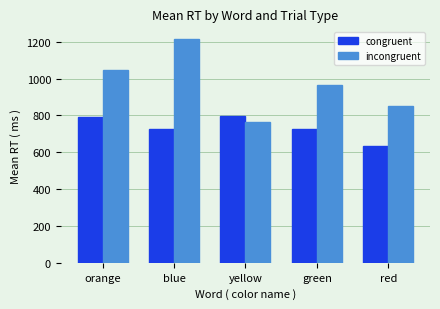

What are all the series names shown in the legend?

congruent, incongruent